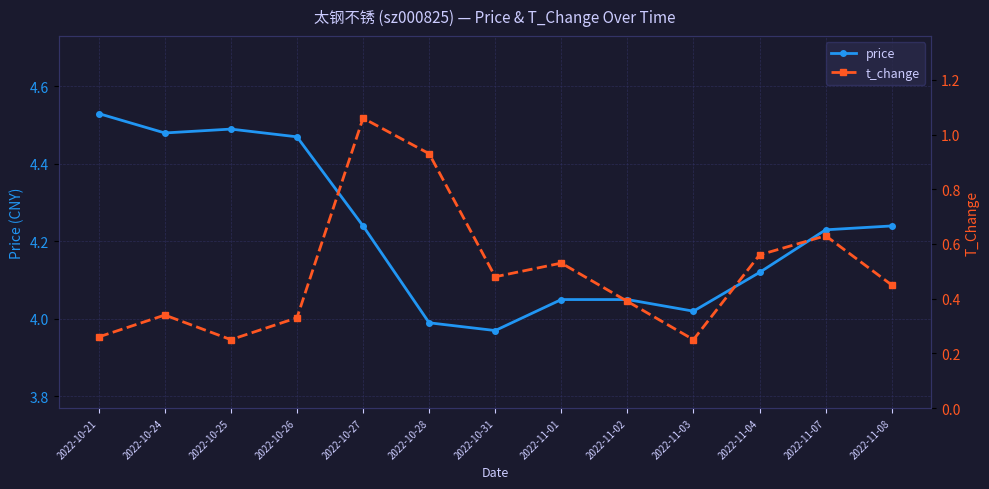

How many lines are shown in the chart?

2